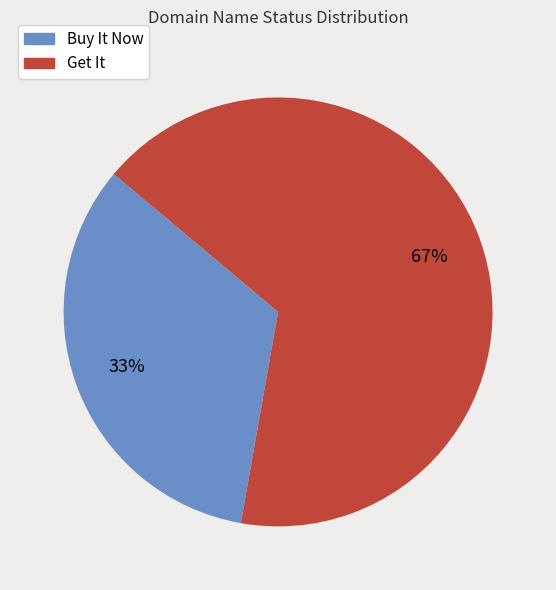

To the nearest percent, what is the average slice percentage?

50%